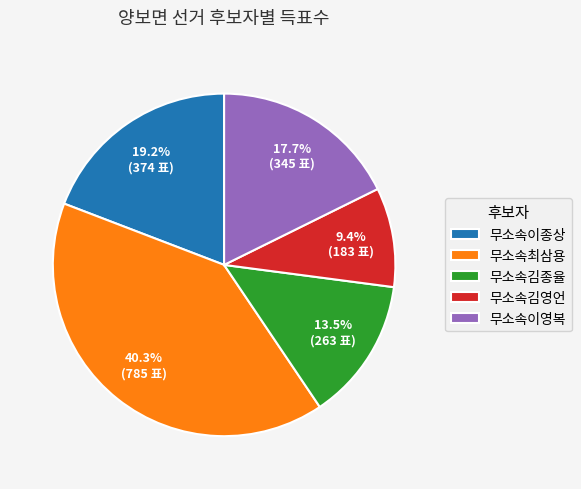

To the nearest percent, what is the combined percentage of 무소속이영복 and 무소속최삼용?

58%